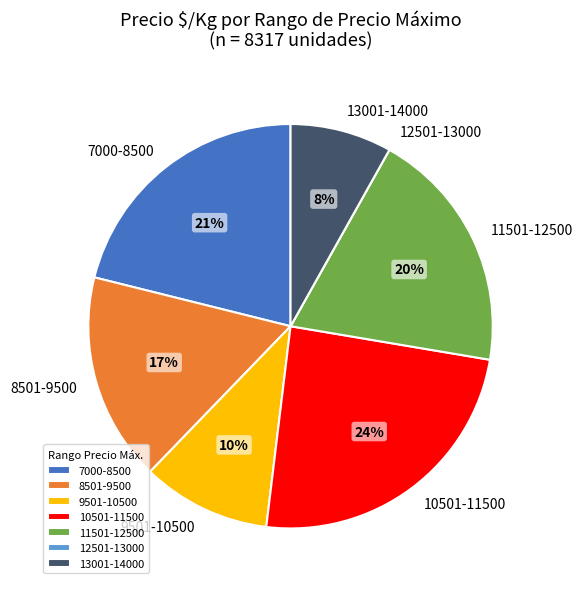

To the nearest percent, what is the difference between the largest and smallest slice percentages?

24%